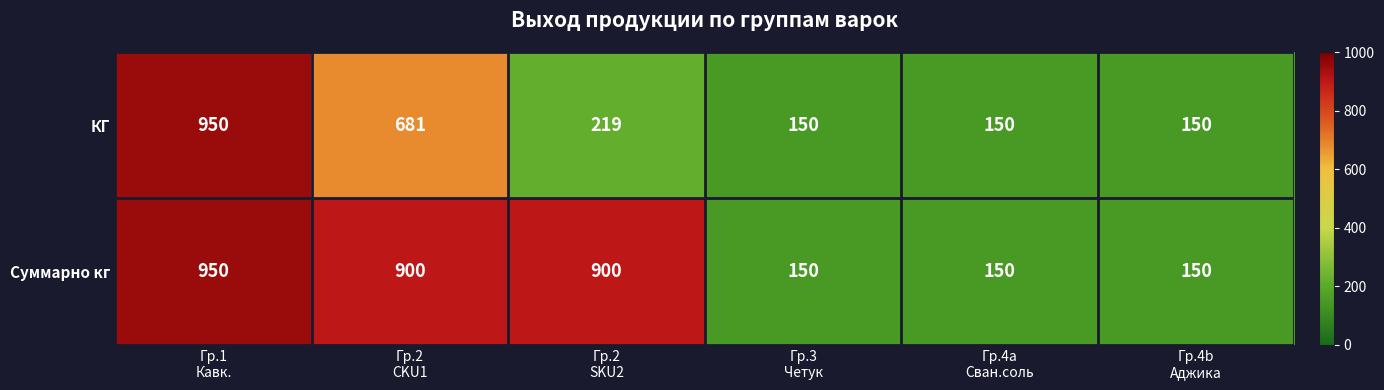

Reading left to right, transcribe all the data shown in this chart.

КГ: 950	681	219	150	150	150
Суммарно кг: 950	900	900	150	150	150